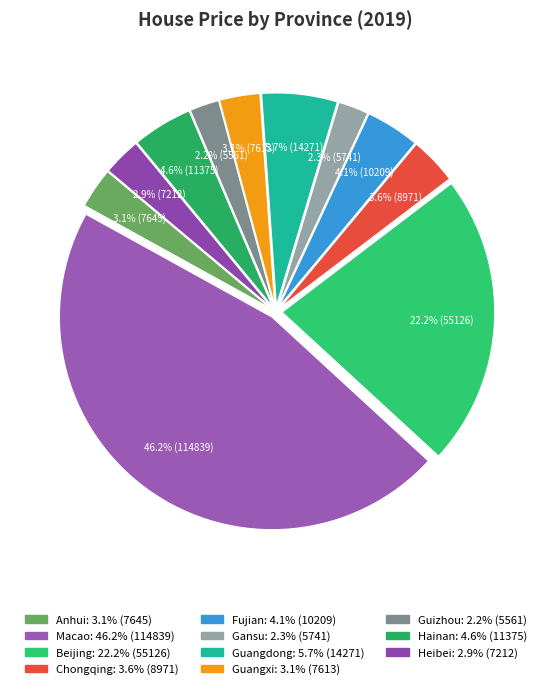

Is there any slice that represents more than half of the pie?

No